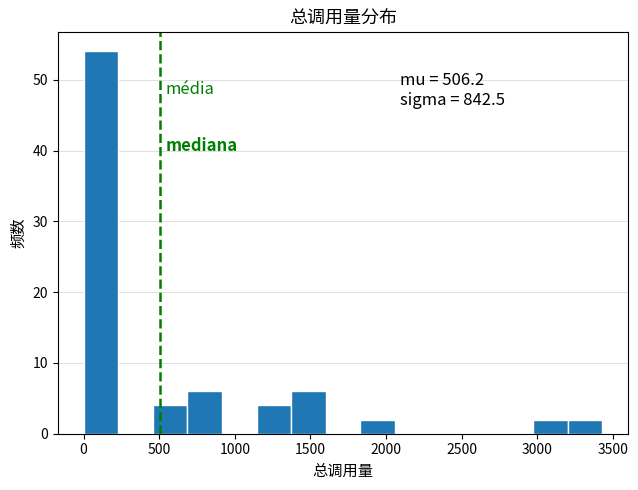

Over which range of the x-axis is the bar tallest?

0 to 250